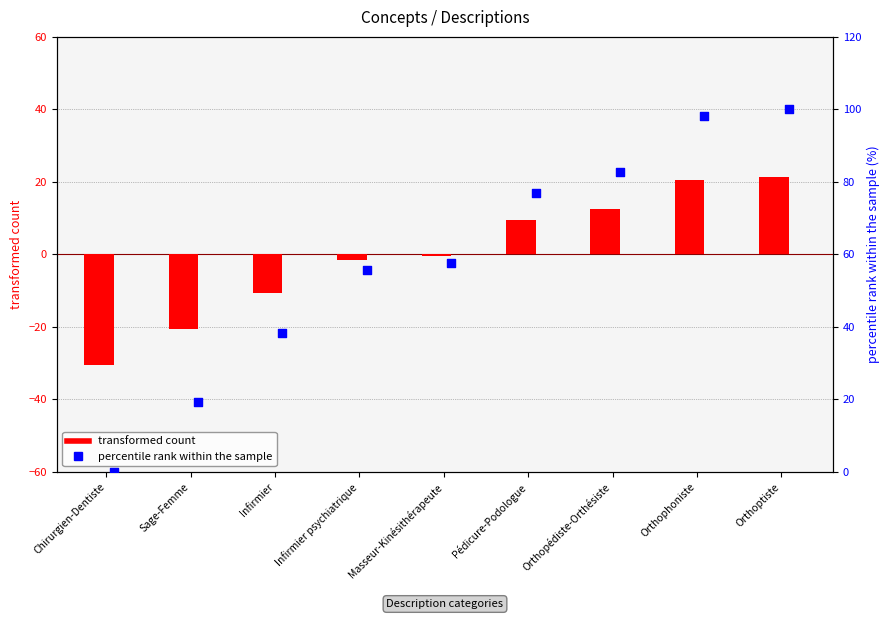

At which category is the sum across all series the highest?

Orthoptiste